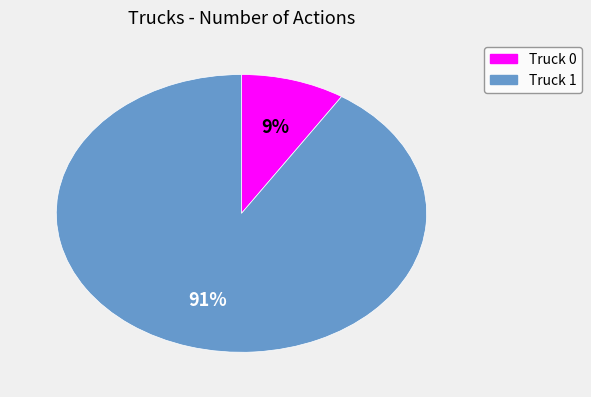

To the nearest percent, what is the difference between the largest and smallest slice percentages?

82%